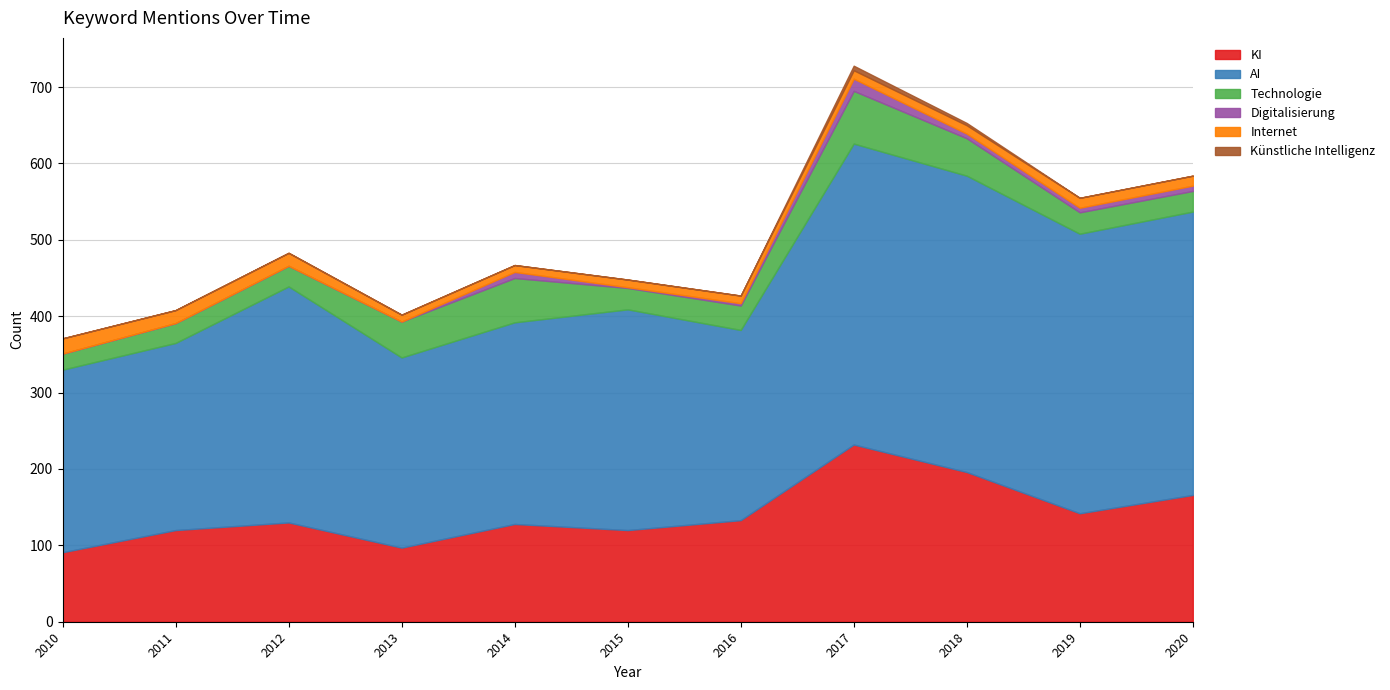

What is the difference between the maximum and minimum values in the KI series?

141